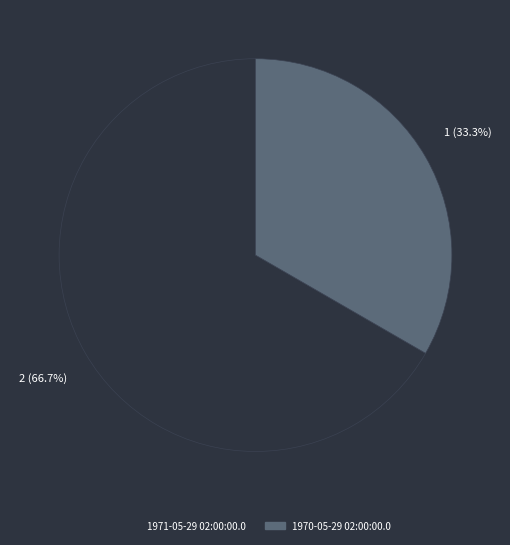

What percentage do 1970-05-29 02:00:00.0 and 1971-05-29 02:00:00.0 together represent?

100.0%